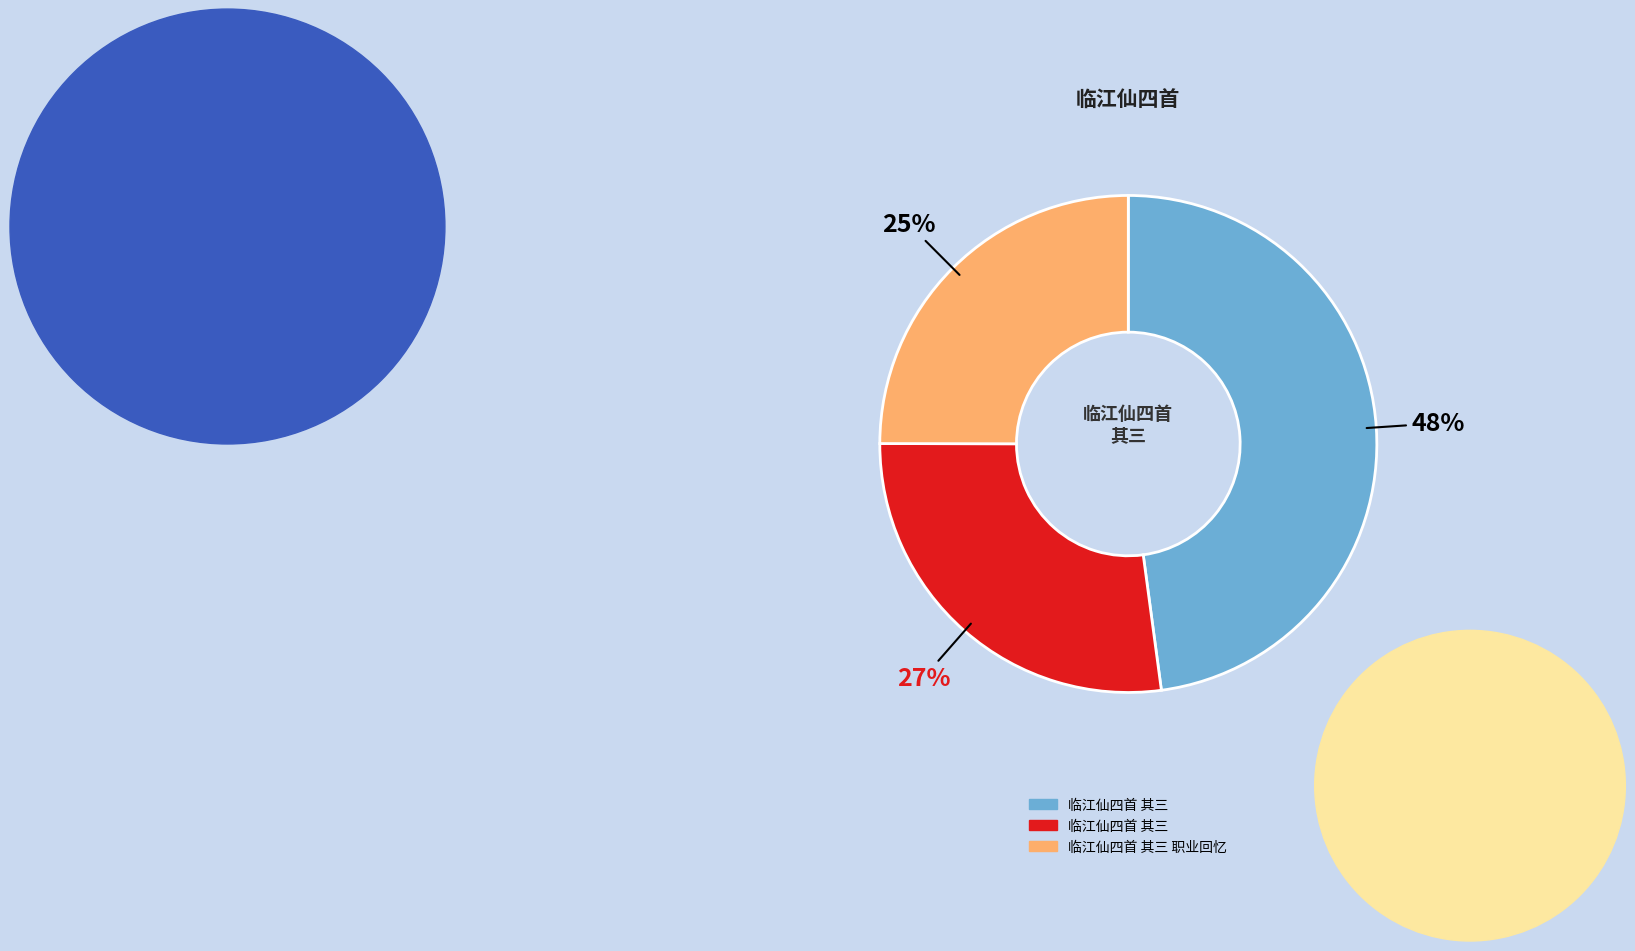

To the nearest percent, what is the difference between the largest and smallest slice percentages?

23%